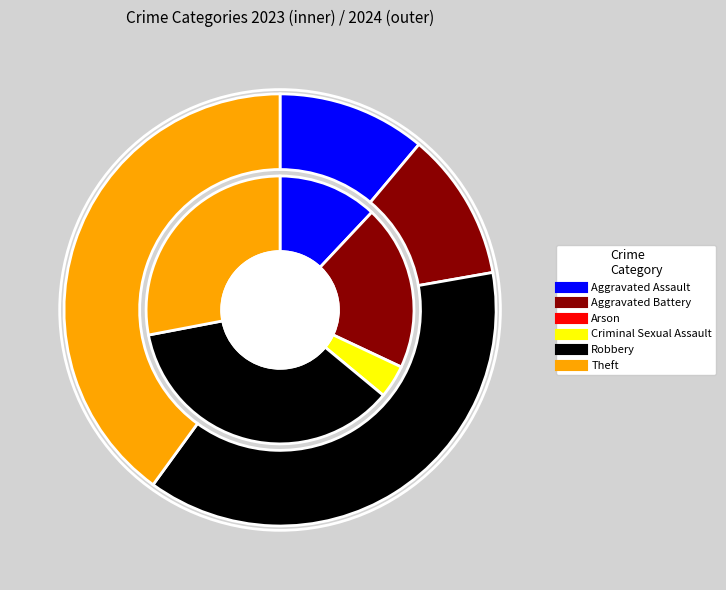

Does 5 represent more than half of the total?

No